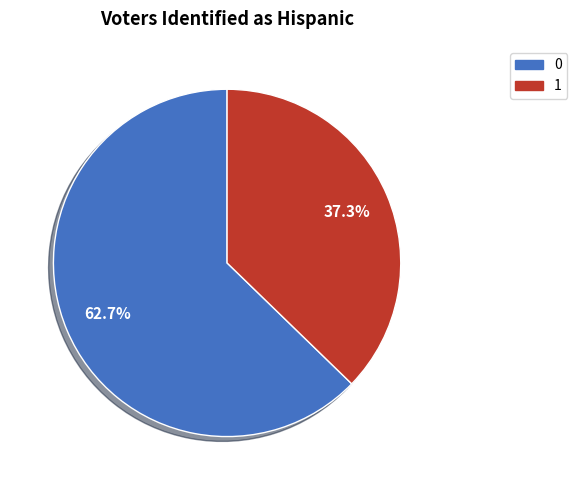

To the nearest percent, what portion does 0 represent?

63%